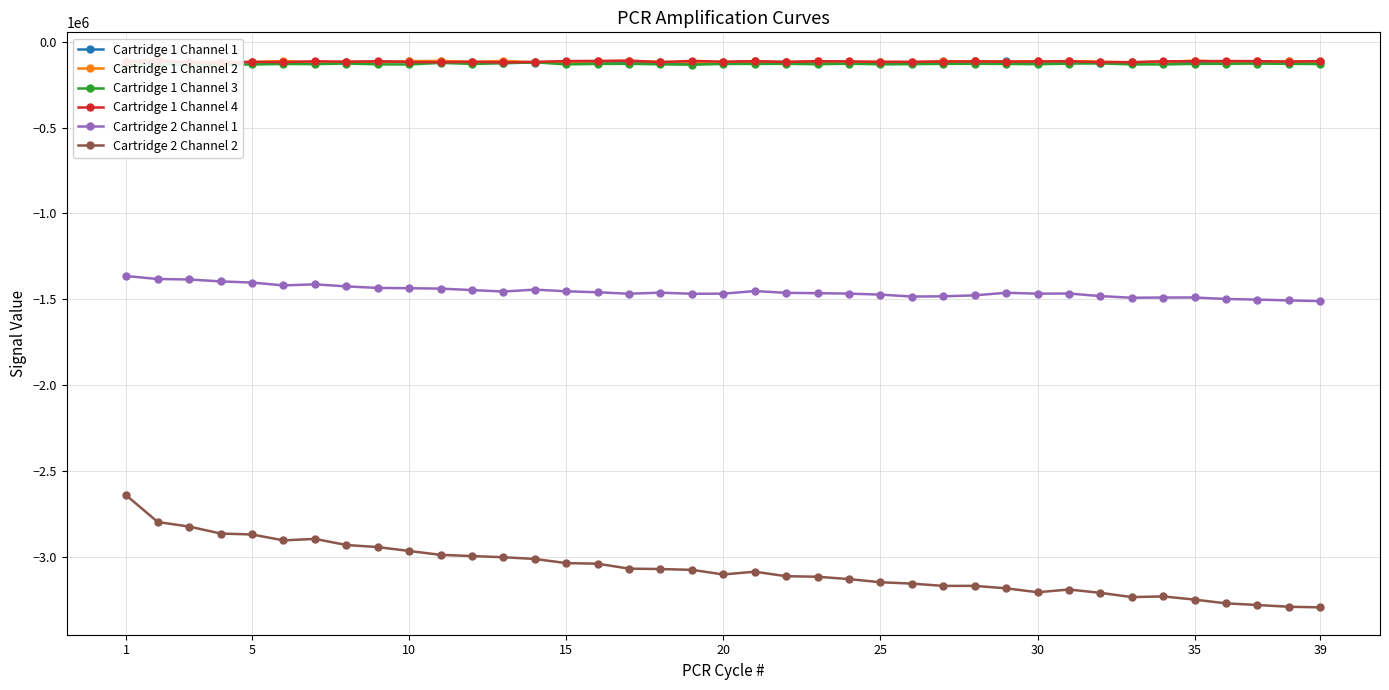

The value of Cartridge 1 Channel 1 at 1 is -113963. True or false?

True